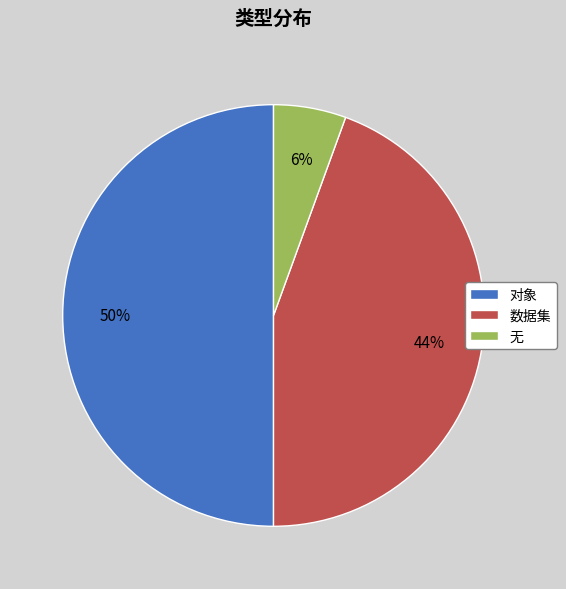

Count the number of slices in the pie.

3